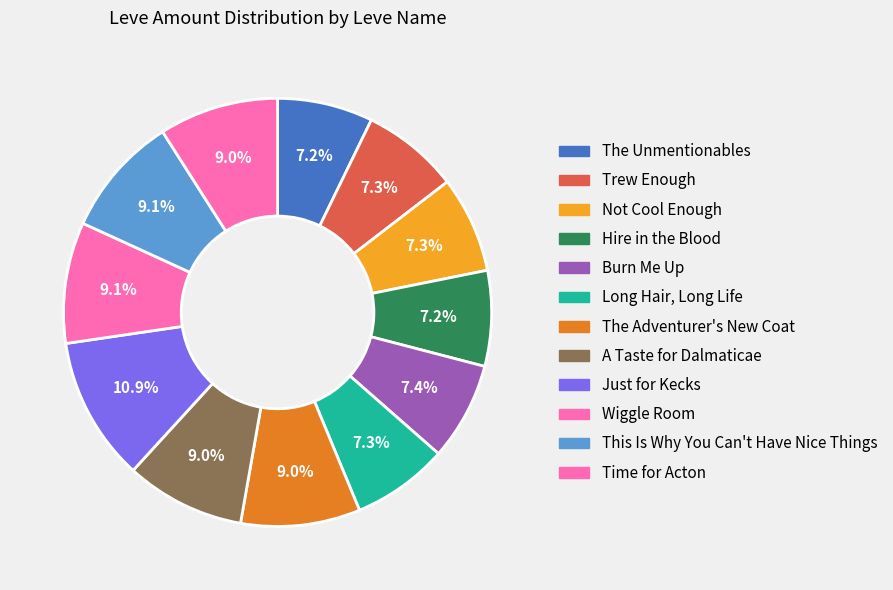

Between Just for Kecks and Burn Me Up, which is larger?

Just for Kecks